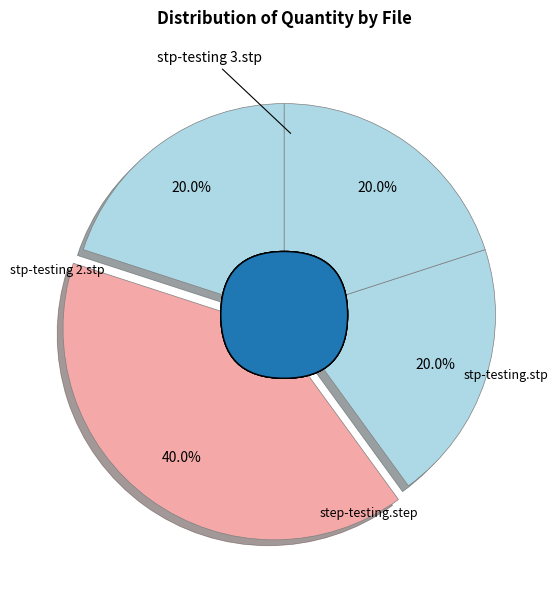

Do stp-testing.stp and step-testing.step together represent more than half of the pie?

No